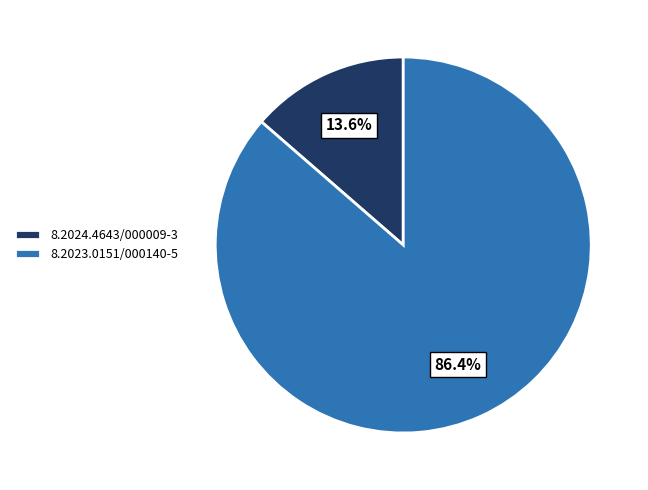

Between 8.2023.0151/000140-5 and 8.2024.4643/000009-3, which is larger?

8.2023.0151/000140-5